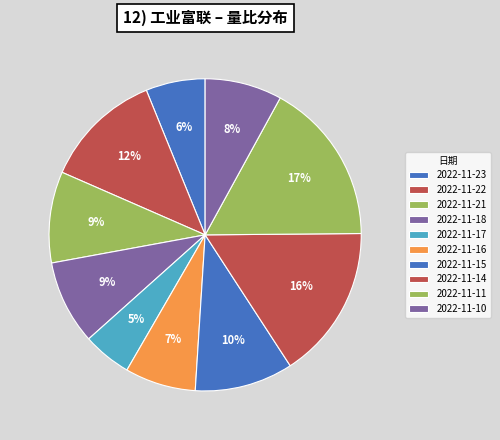

Count the number of slices in the pie.

10